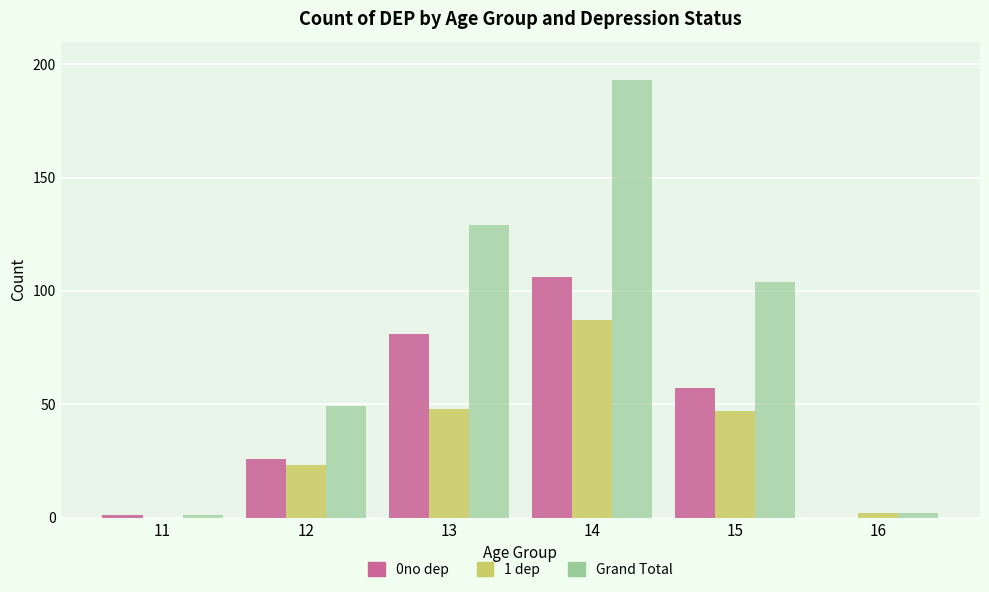

The Grand Total series shows 172 at 13. True or false?

False